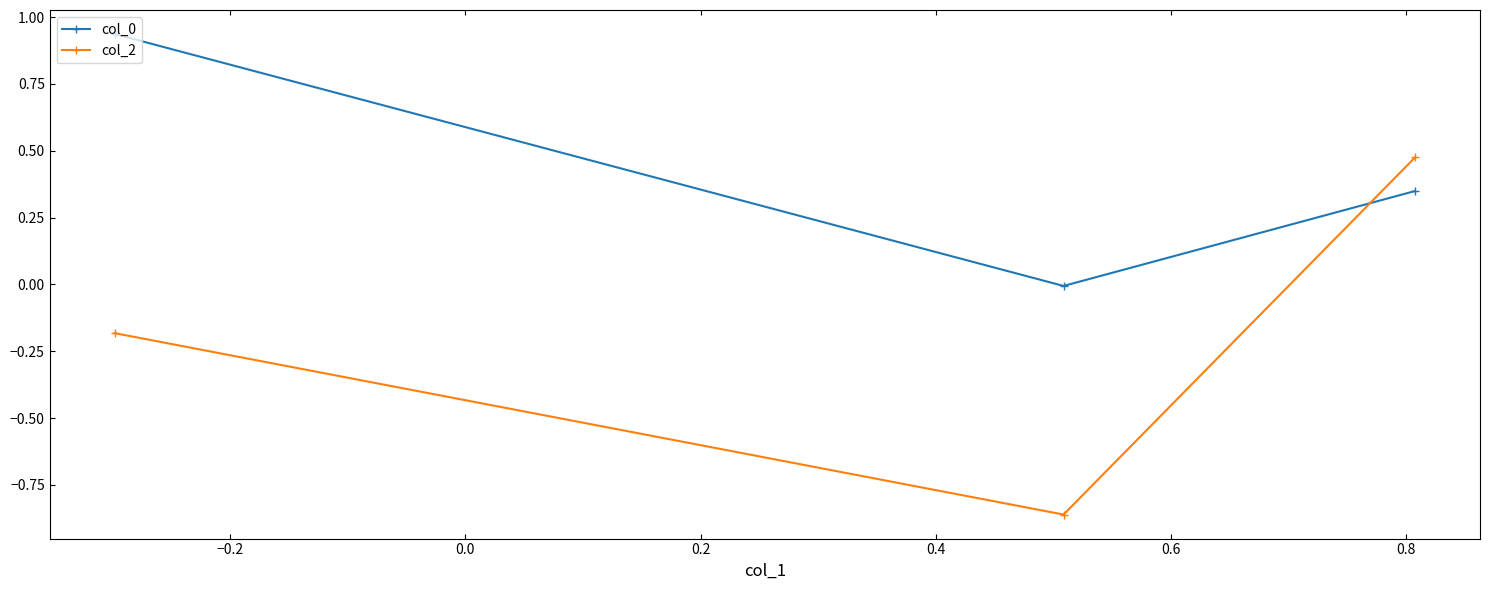

What is the difference between the maximum and minimum values in the col_2 series?

1.3